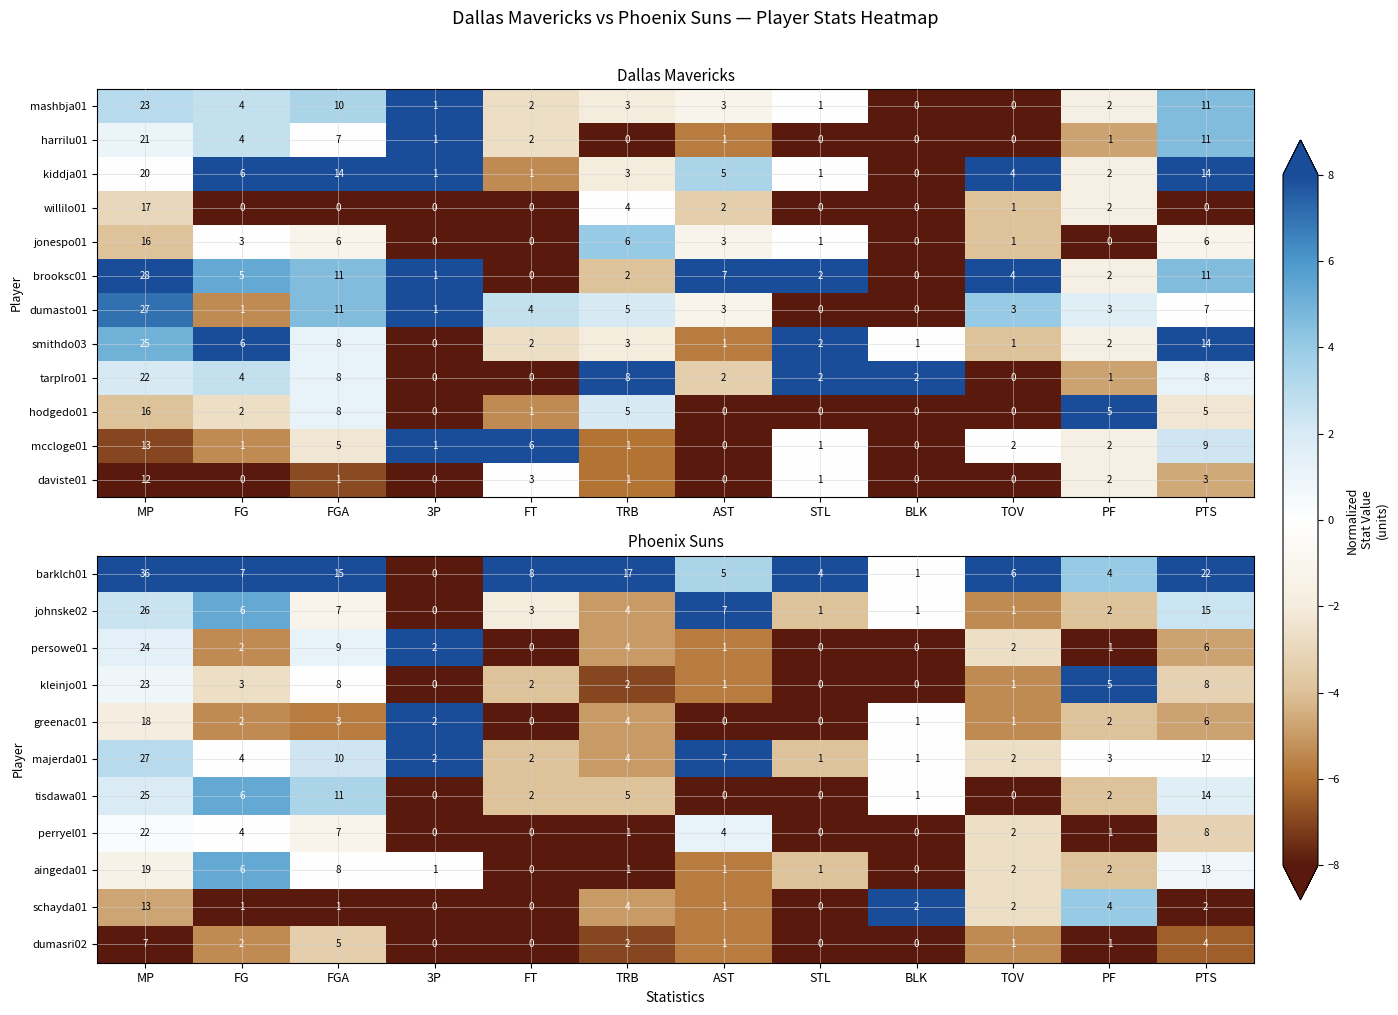

Which category has the highest value in the majerda01 series?

MP